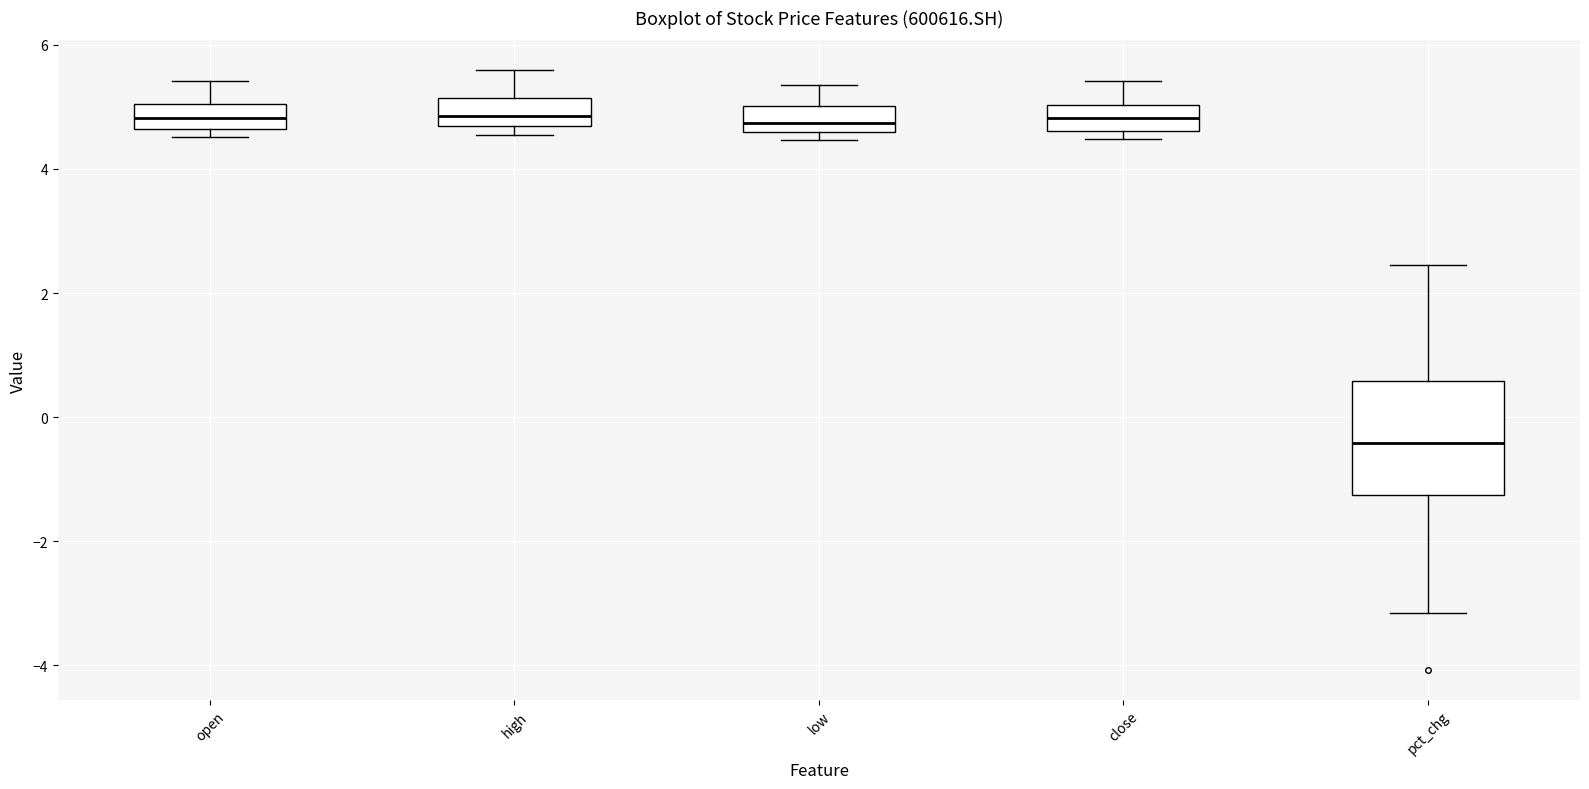

Which box's median line is the lowest?

pct_chg